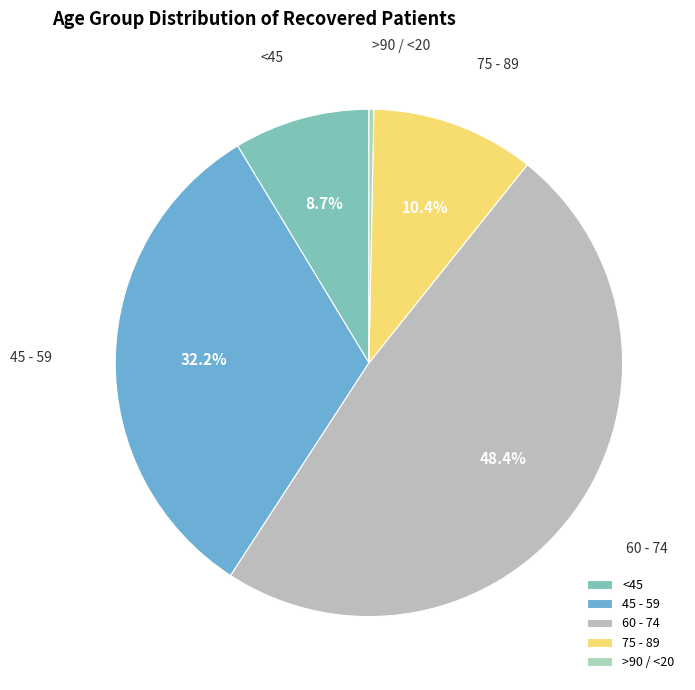

Combined, do 45 - 59 and <45 account for over 50%?

No